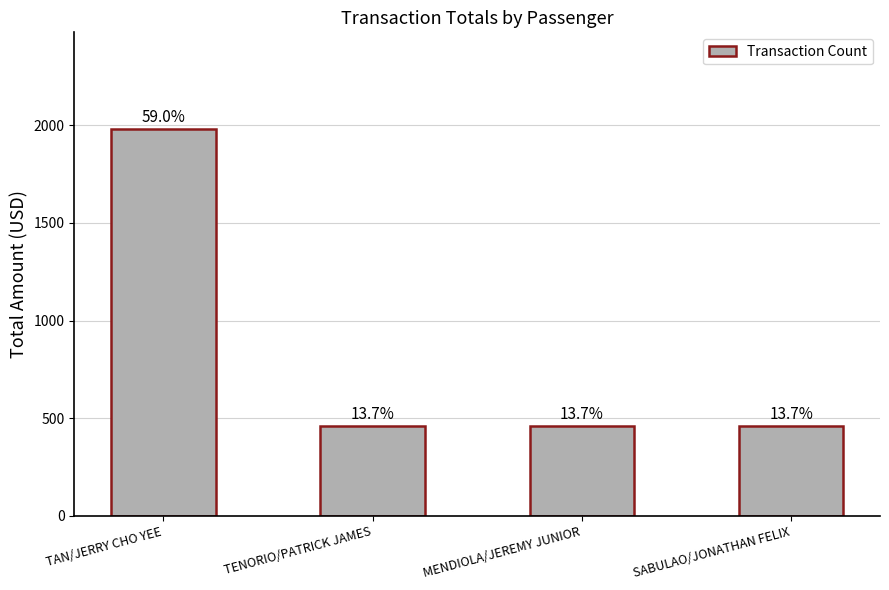

What is the maximum value shown in the chart?

1981